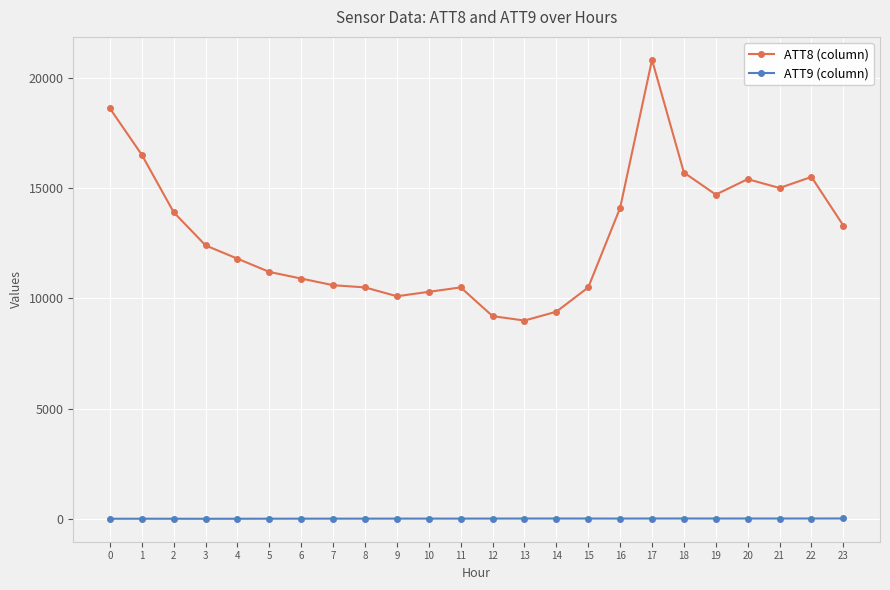

The value of ATT8 (column) at 20 is 15400.0. True or false?

True